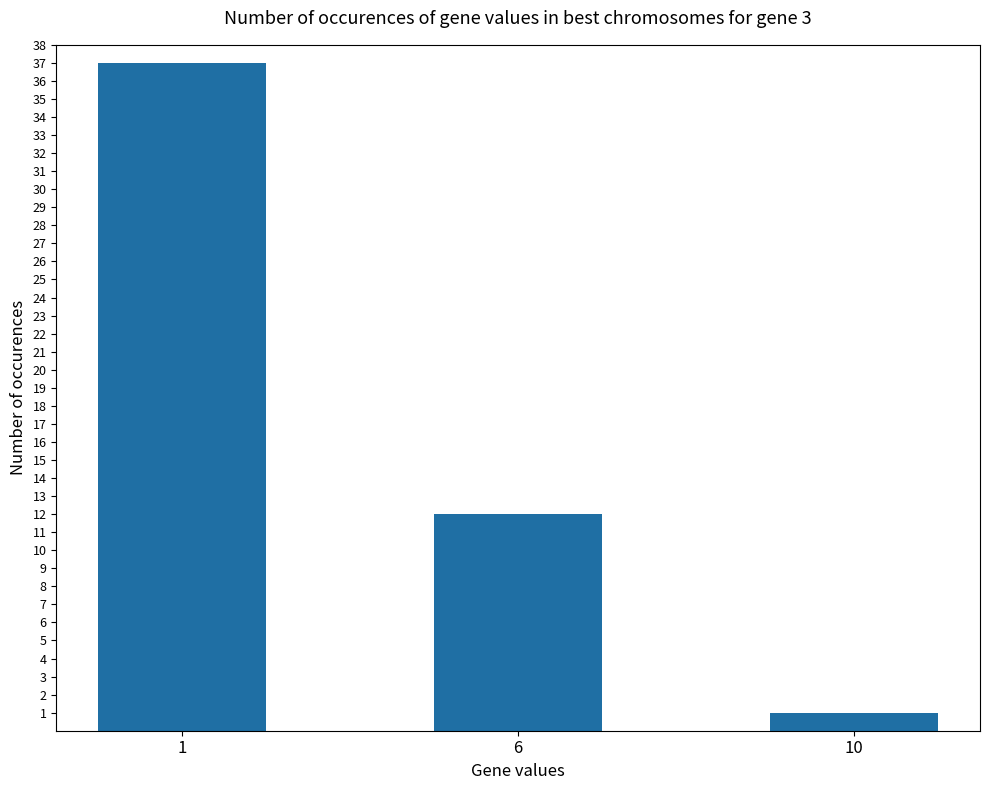

Count the number of categories in the chart.

3